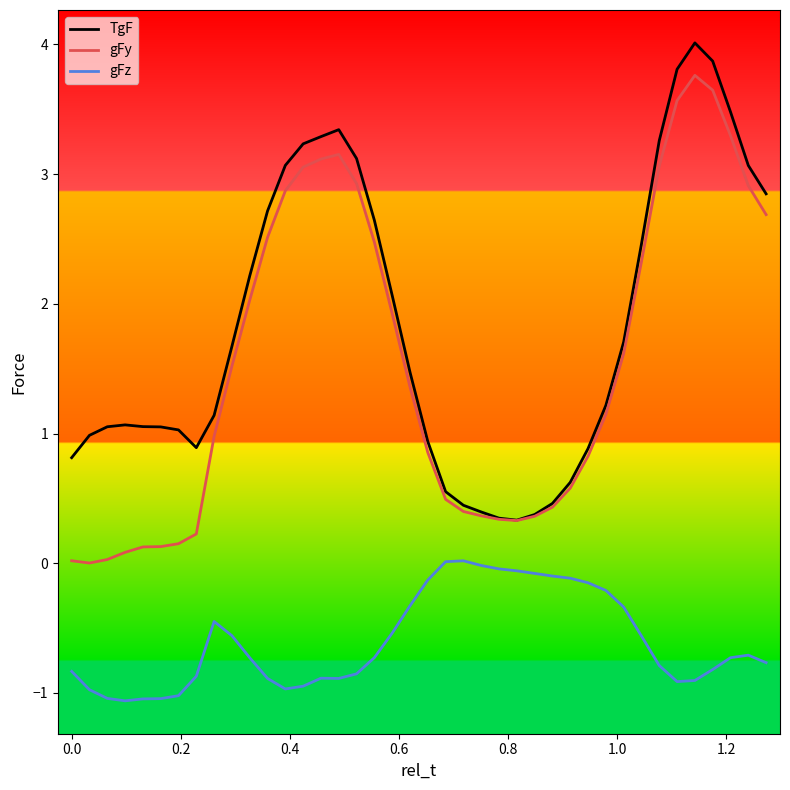

True or false: gFy and gFz intersect in this chart.

False